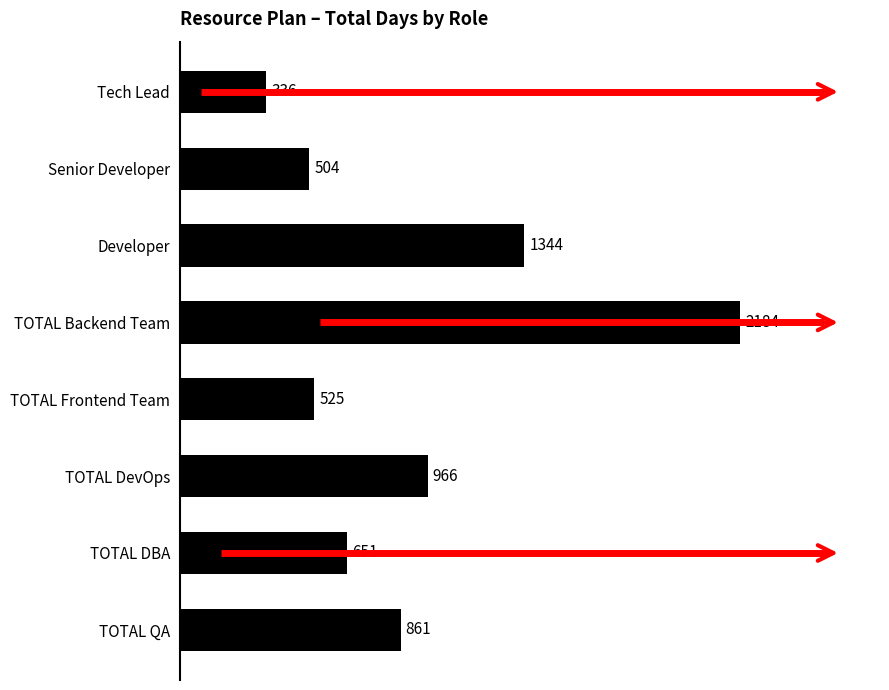

What is the difference between the second highest and second lowest values?

840